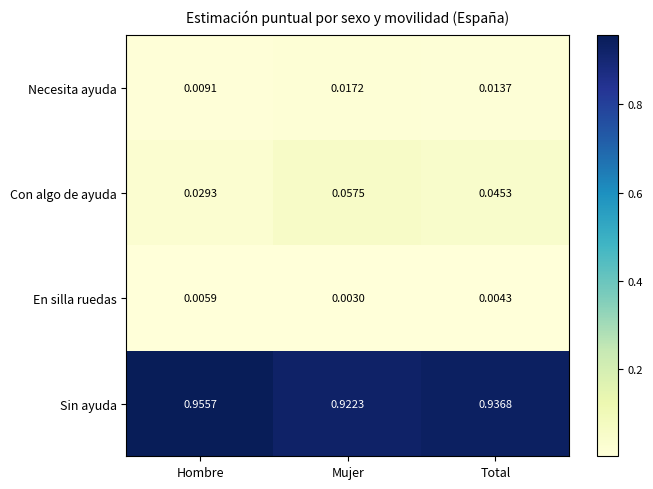

Which series has the largest range (max minus min)?

Sin ayuda